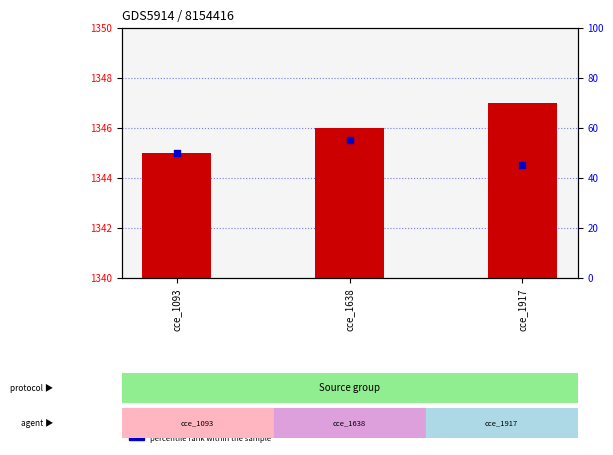

At how many categories does at least one series exceed 1012?

3